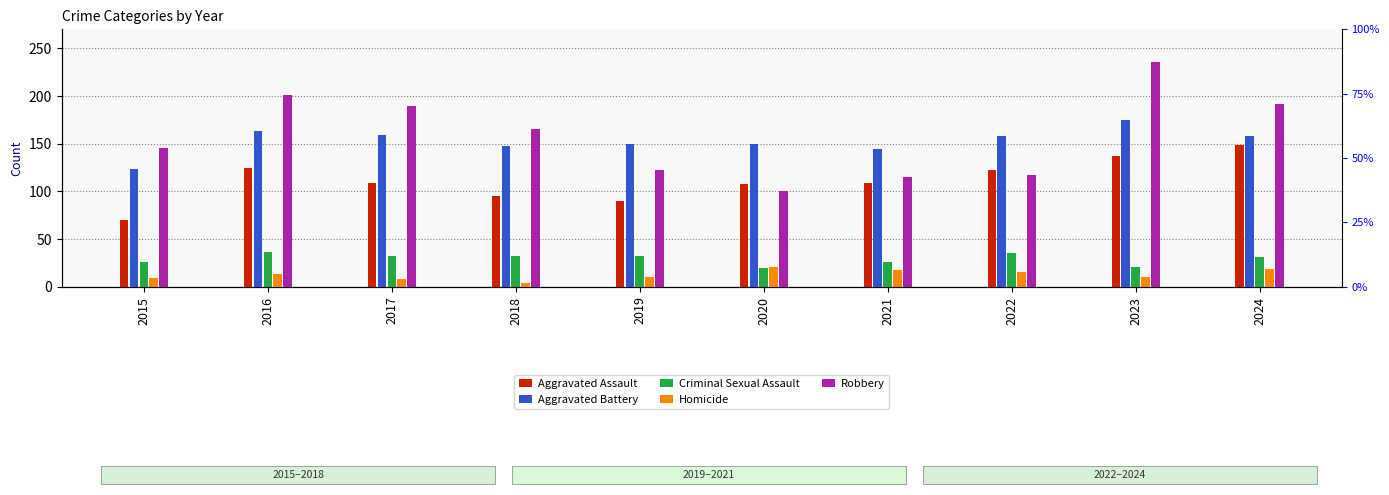

What is the value of the Aggravated Battery bar at the 10th from the left?

158